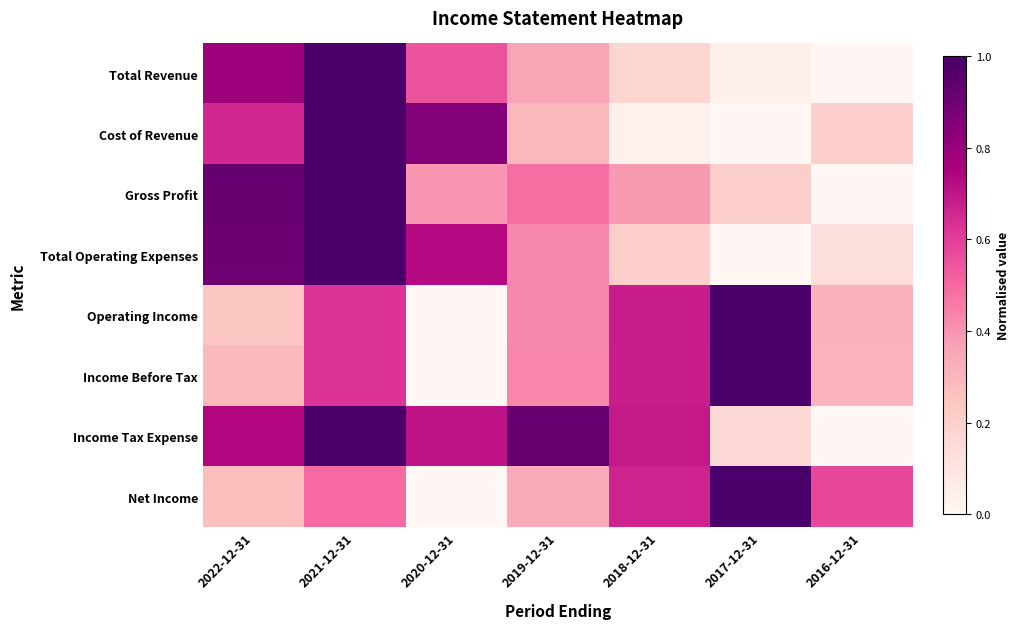

At 2022-12-31, list the series in order from smallest to largest.

Operating Income, Net Income, Income Before Tax, Cost of Revenue, Income Tax Expense, Total Revenue, Total Operating Expenses, Gross Profit